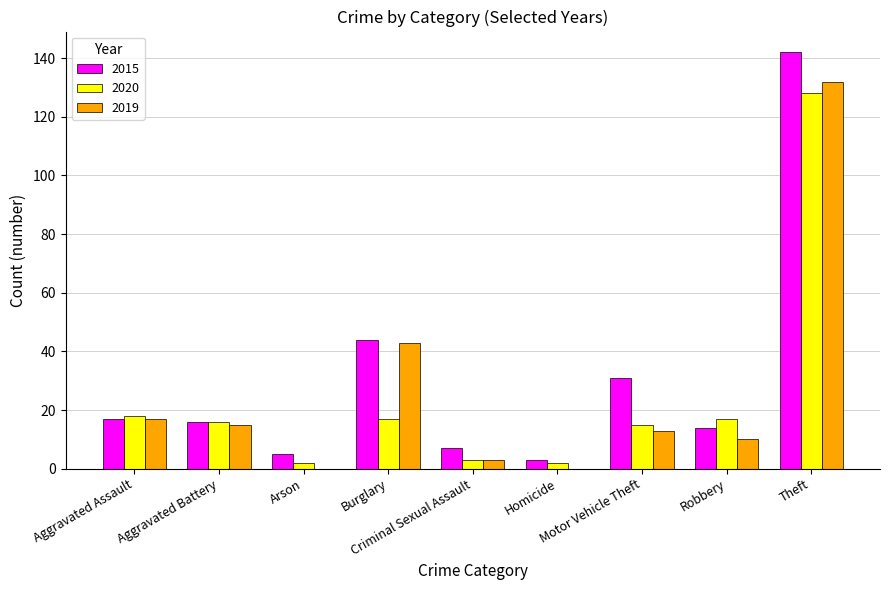

True or false: 2019 has a value of 10 at Aggravated Assault.

False